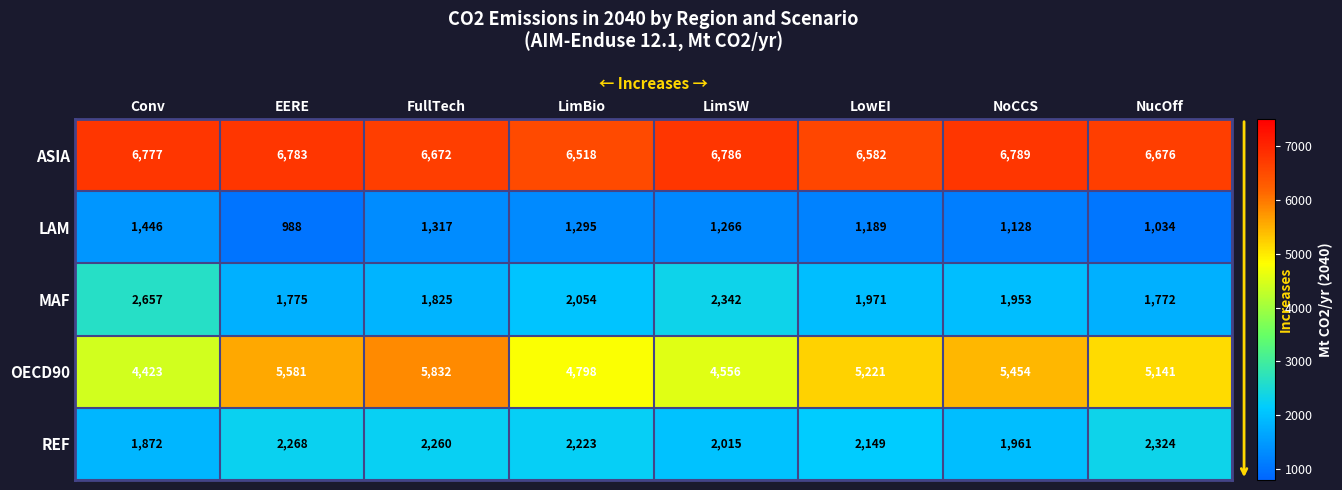

What is the difference between the second highest and second lowest values in the ASIA series?

204